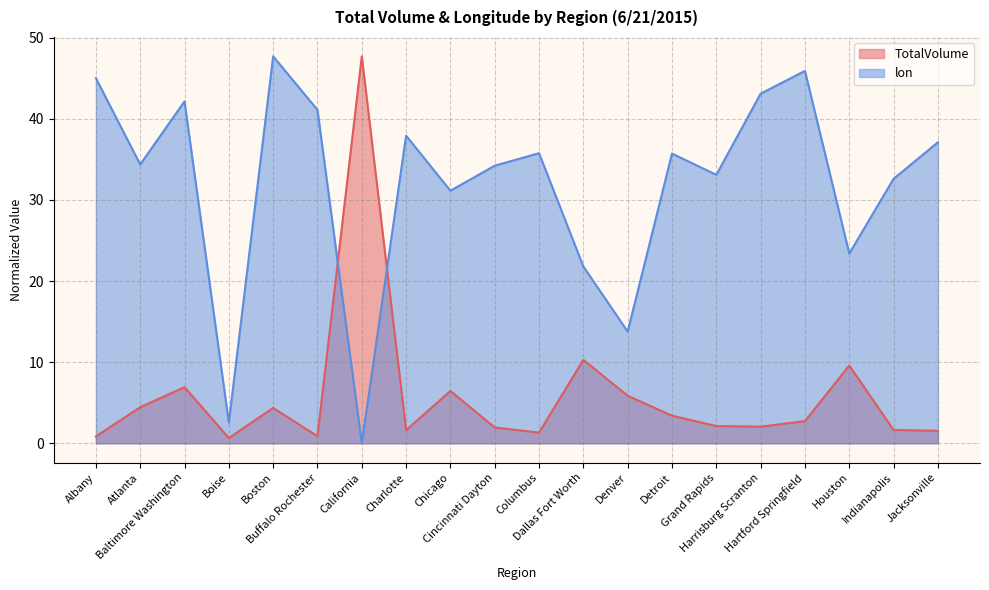

How many values in the lon series are below 35?

10